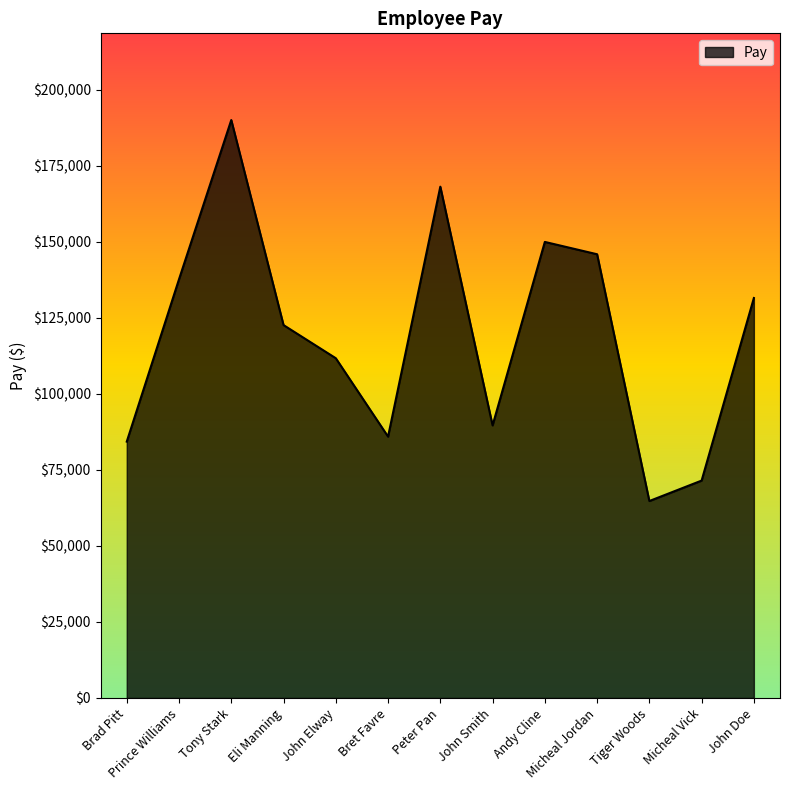

What is the difference between the maximum and minimum values?

125267